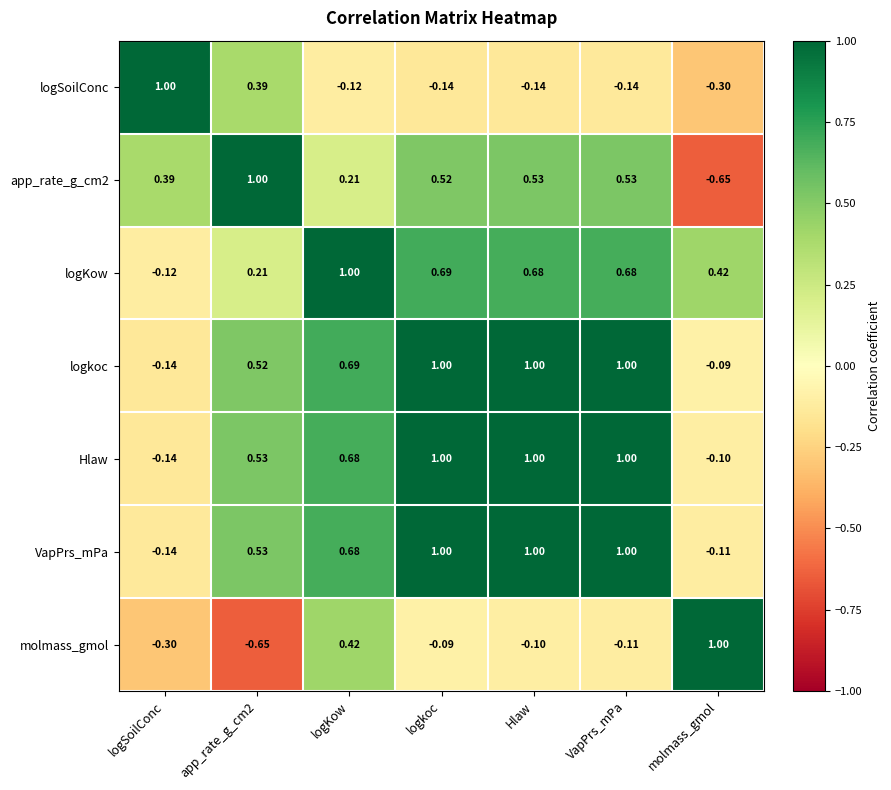

At which label does app_rate_g_cm2 first exceed 0?

logSoilConc